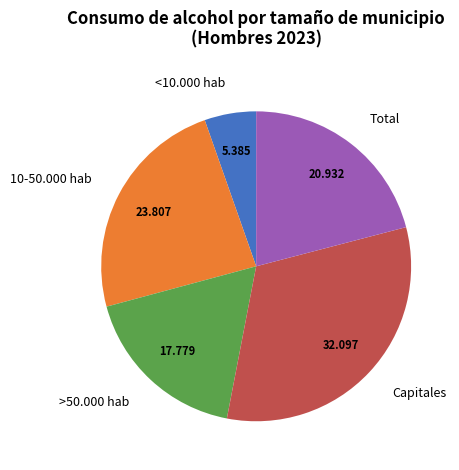

What is the largest slice in the pie chart?

Capitales